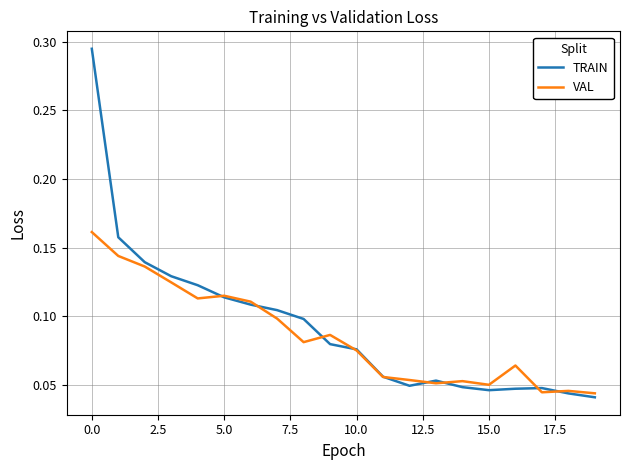

Rank the series by their maximum value, from lowest to highest.

VAL, TRAIN